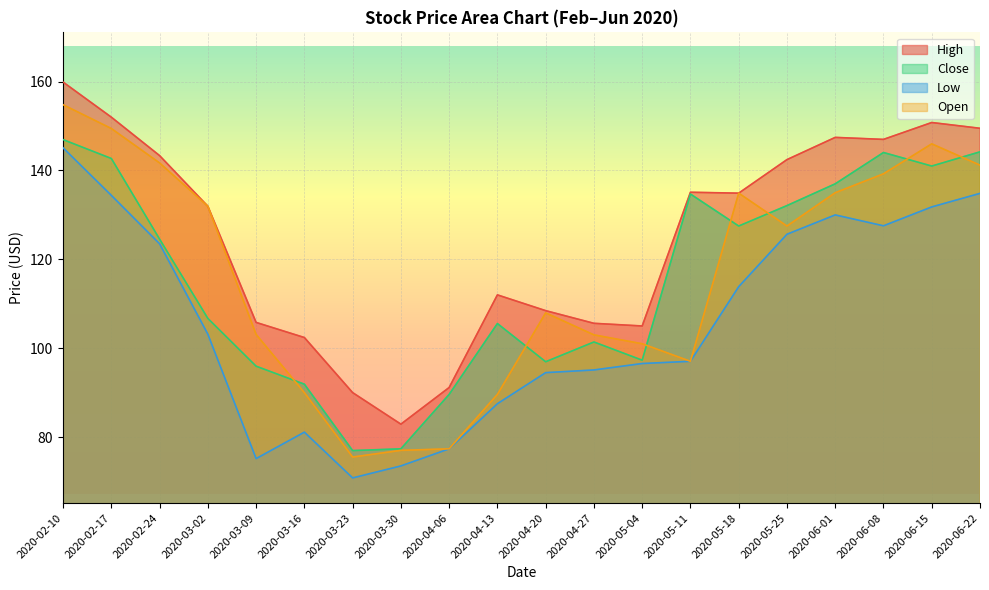

Rank the series at 2020-02-24 from lowest to highest value.

Low, Close, Open, High